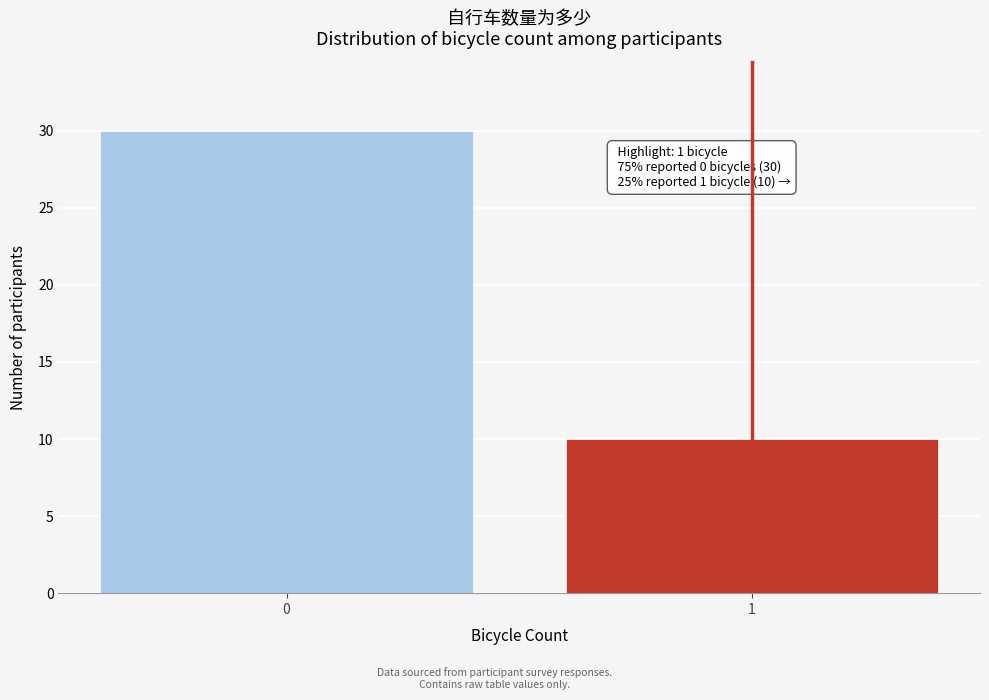

Reading left to right, extract all data points from this chart.

0=30	1=10